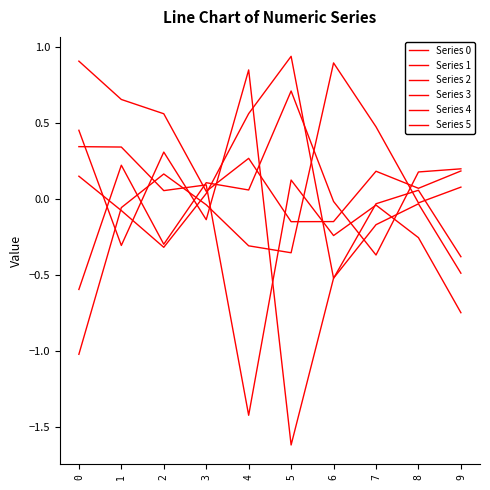

Reading left to right, list all the values displayed in this chart.

Series 0: 0.9	0.7	0.6	0.1	0.3	-0.1	-0.1	0.2	0.1	0.2
Series 1: -0.6	0.2	-0.3	0.1	0.1	0.7	-0.0	-0.4	0.2	0.2
Series 2: -1.0	-0.1	0.2	-0.0	-0.3	-0.4	0.9	0.5	-0.0	0.1
Series 3: 0.2	-0.1	-0.3	0.0	0.6	0.9	-0.5	-0.0	0.1	-0.4
Series 4: 0.3	0.3	0.1	0.1	-1.4	0.1	-0.2	-0.0	-0.3	-0.7
Series 5: 0.5	-0.3	0.3	-0.1	0.8	-1.6	-0.5	-0.2	-0.0	-0.5